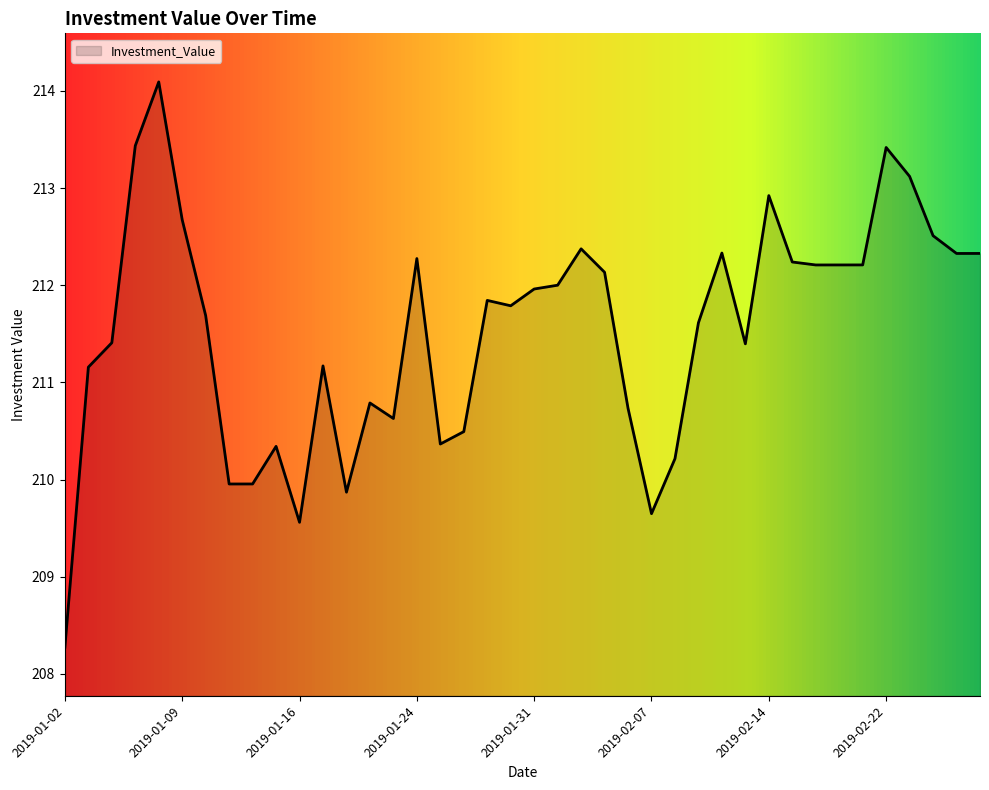

Count the number of categories in the chart.

40